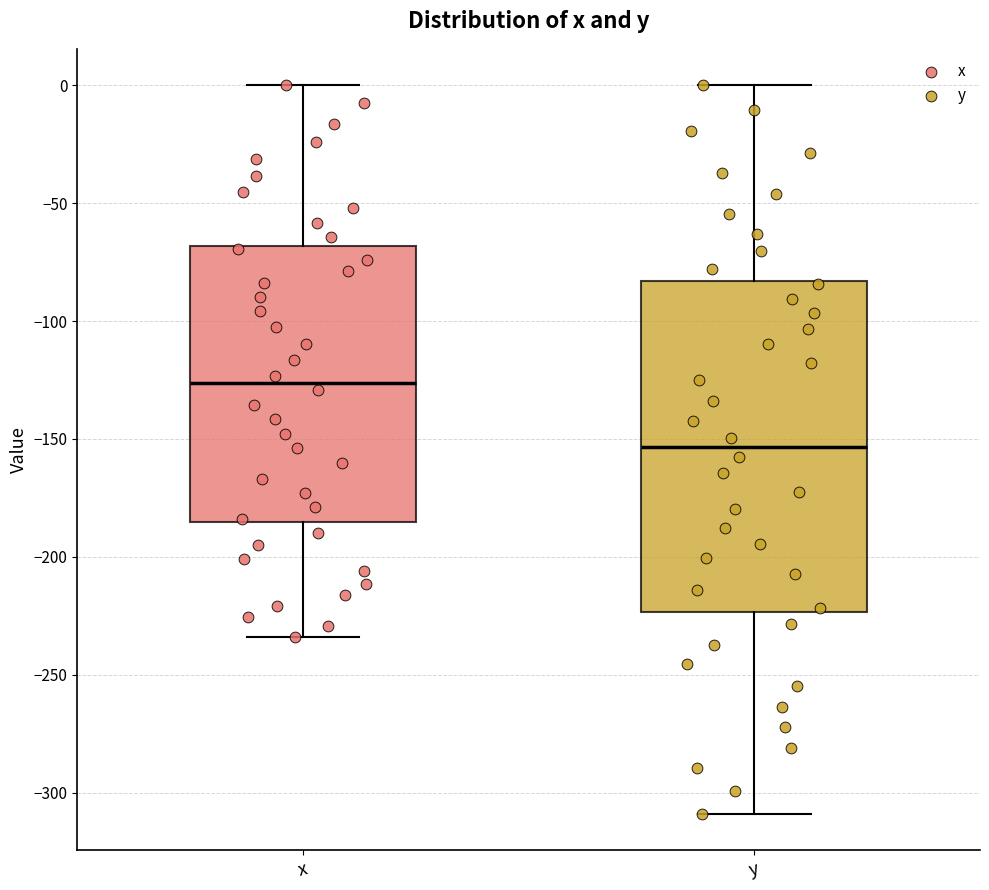

Where does the median line of the box for y sit on the y-axis? The values are not printed on the chart, so give them approximately, as read against the axis.

-155